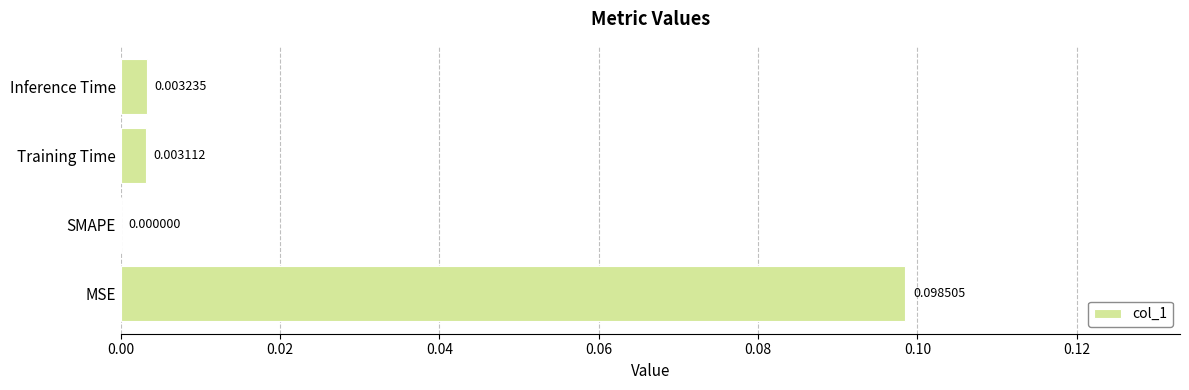

Which label corresponds to the largest value in the chart?

MSE